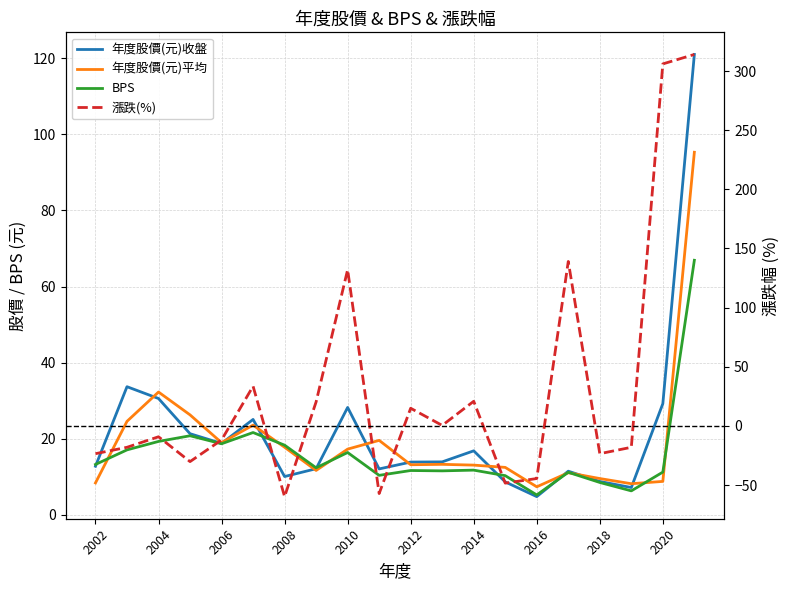

What are all the series names shown in the legend?

年度股價(元)收盤, 年度股價(元)平均, BPS, 漲跌(%)